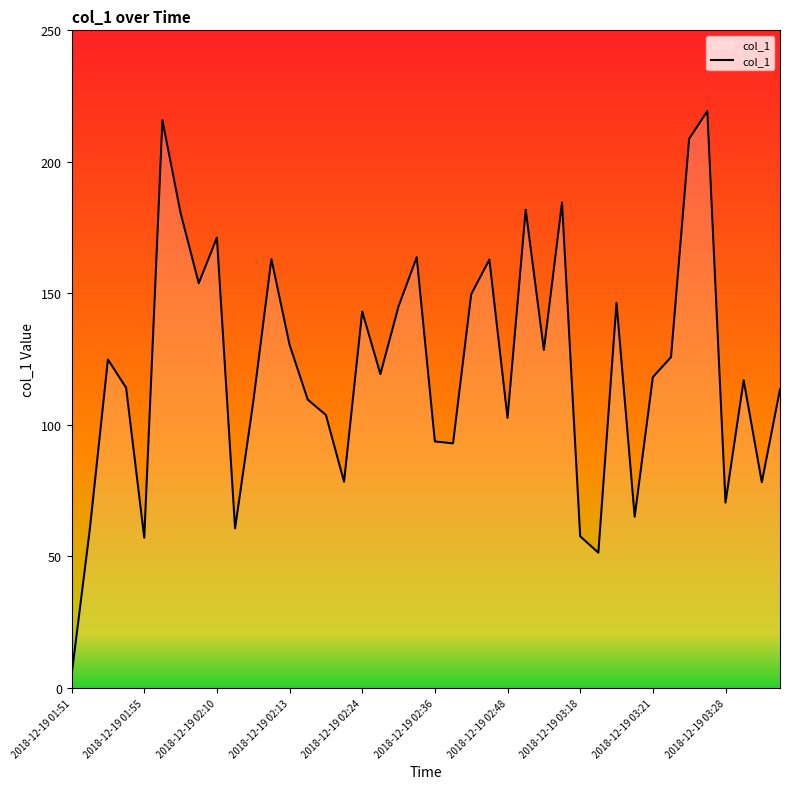

What is the maximum value shown in the chart?

219.3